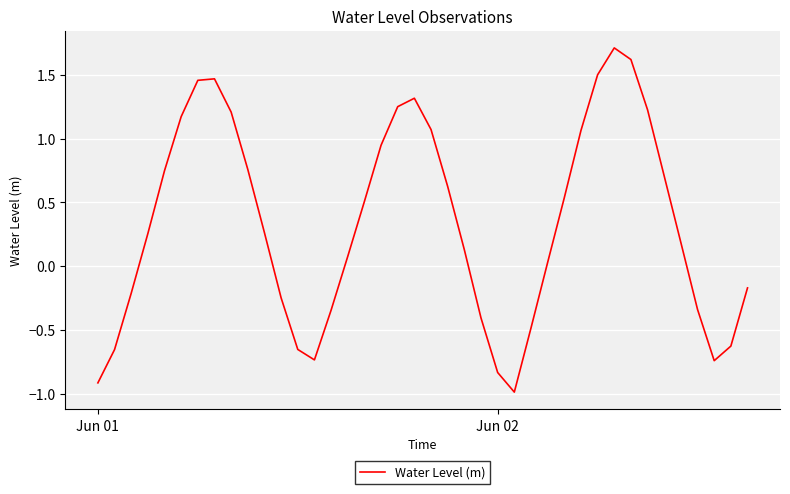

What is the difference between the maximum and minimum values?

2.7